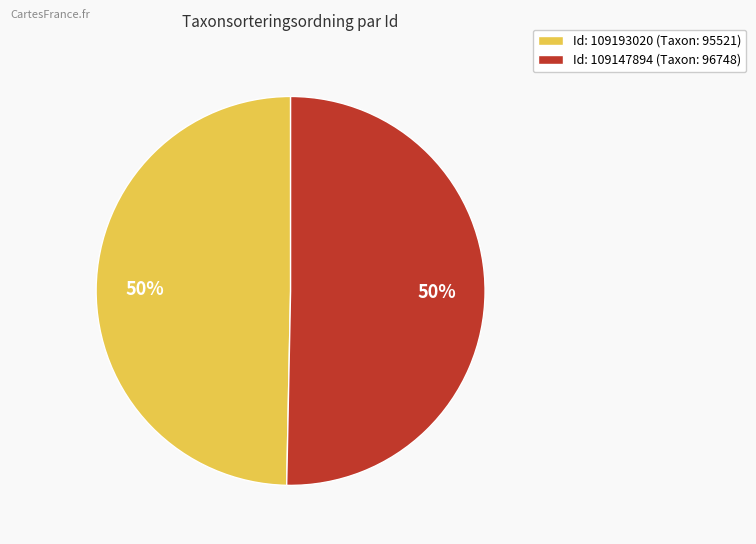

Approximately how many times larger is the value at Id: 109147894 (Taxon: 96748) compared to Id: 109193020 (Taxon: 95521)?

1.0